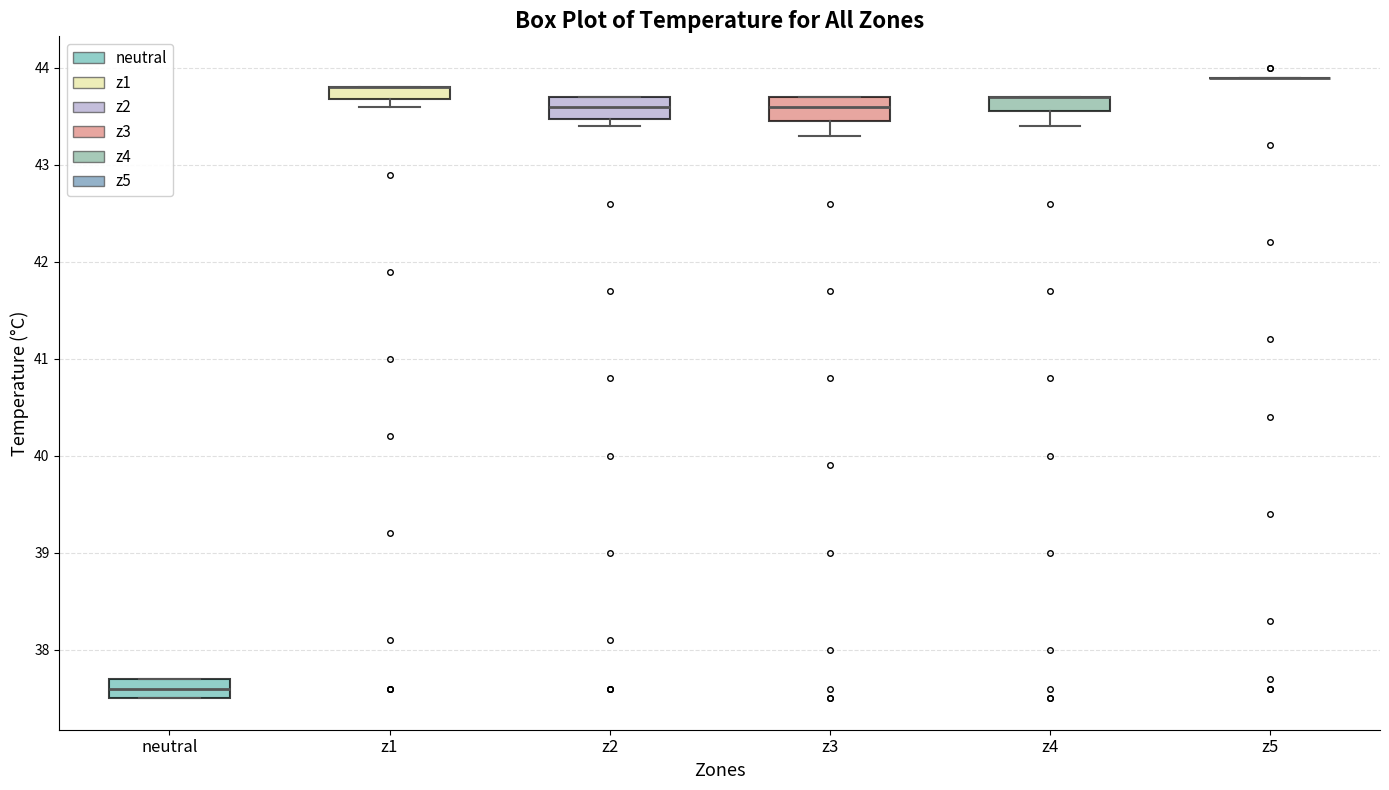

Where is the upper edge of the box for z4 on the y-axis? The values are not printed on the chart, so give them approximately, as read against the axis.

43.7